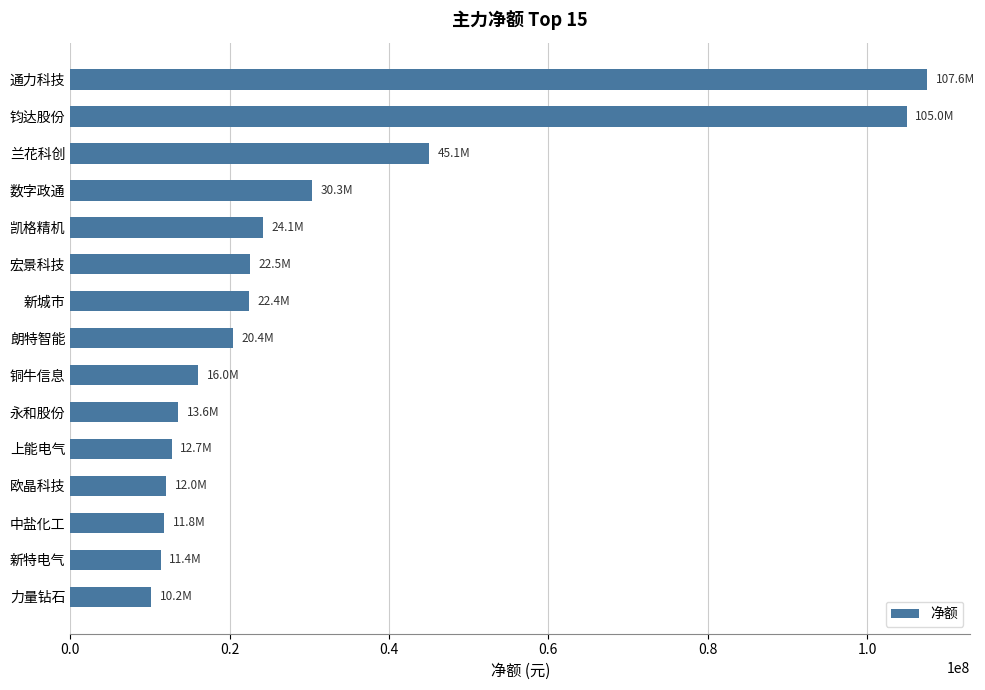

What is the ratio of the value at 新城市 to the value at 新特电气?

2.0